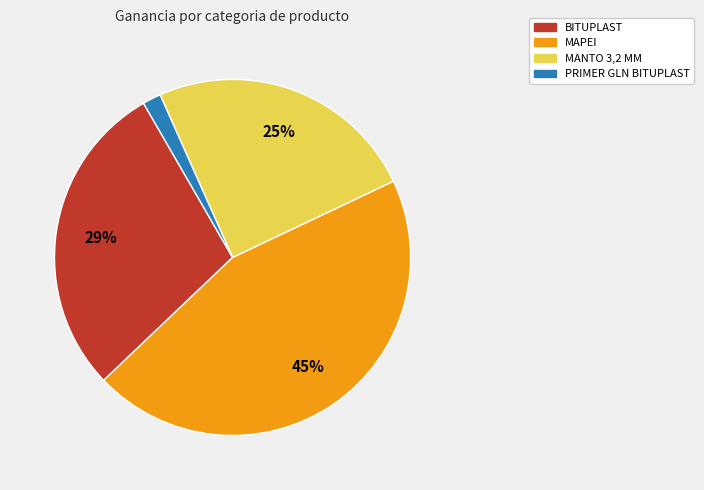

The MAPEI slice represents 53% of the pie. True or false?

False